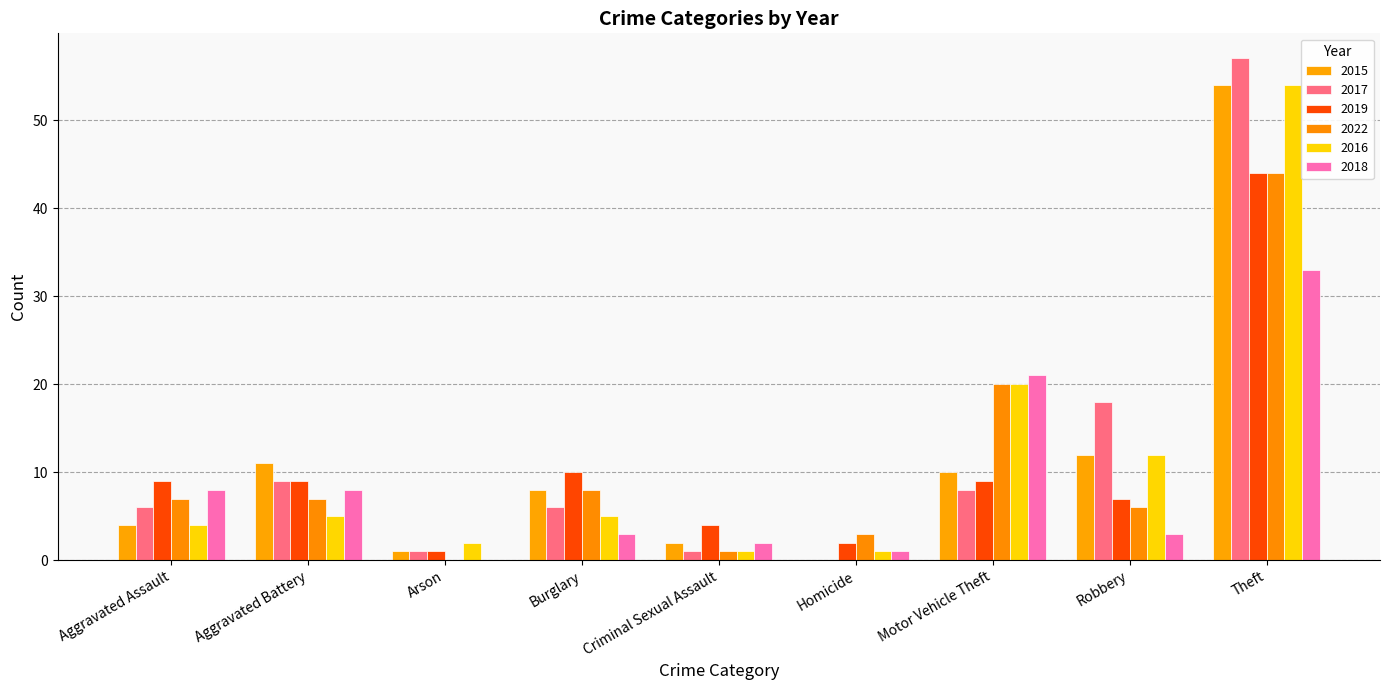

What is the difference between the second highest and second lowest values in the 2017 series?

17